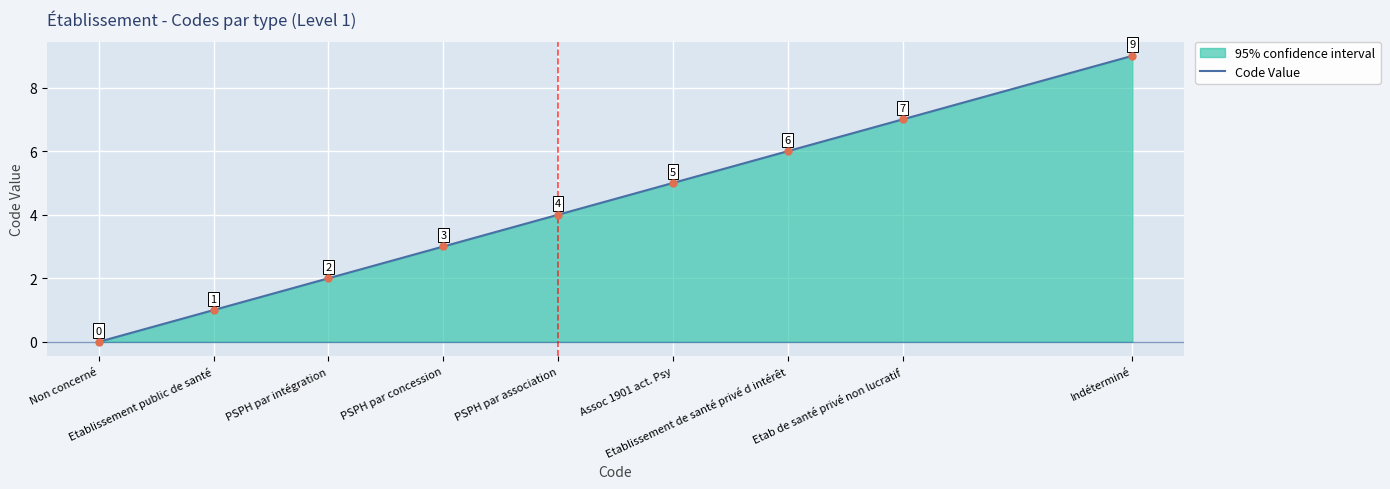

Which has a higher value, PSPH par association or Indéterminé?

Indéterminé